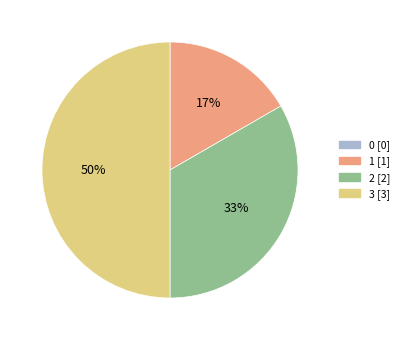

Is it true that 1 is 17% of the pie?

True